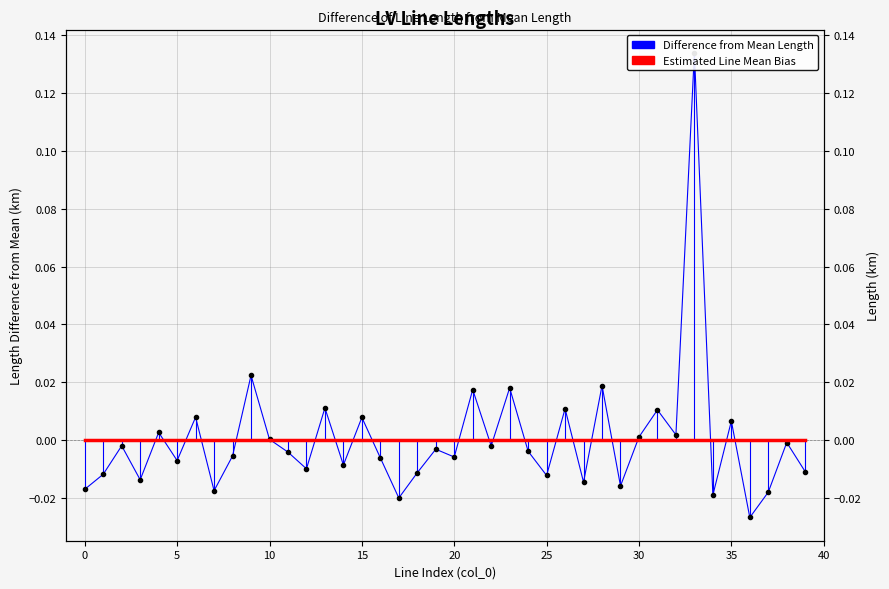

How many lines are shown in the chart?

2